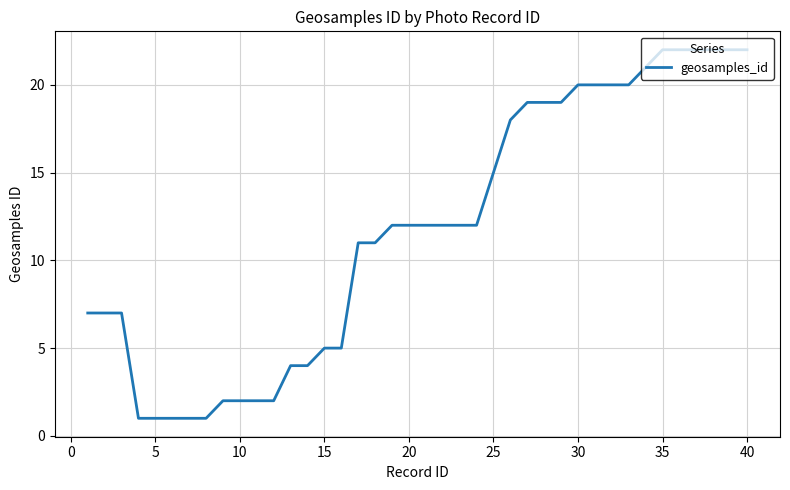

How many series are shown in this chart?

1